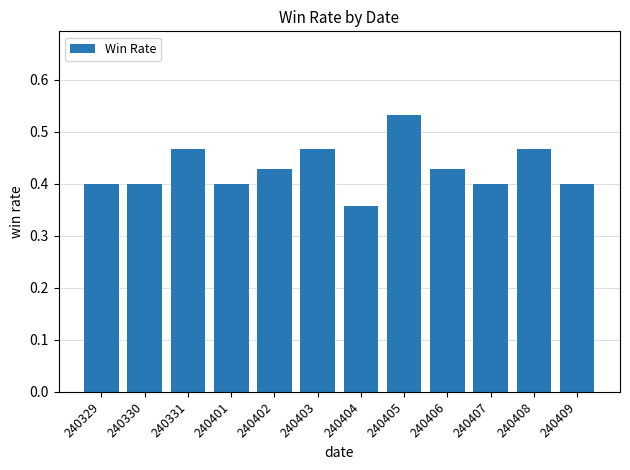

Where is the data nearest to the value 0?

240404